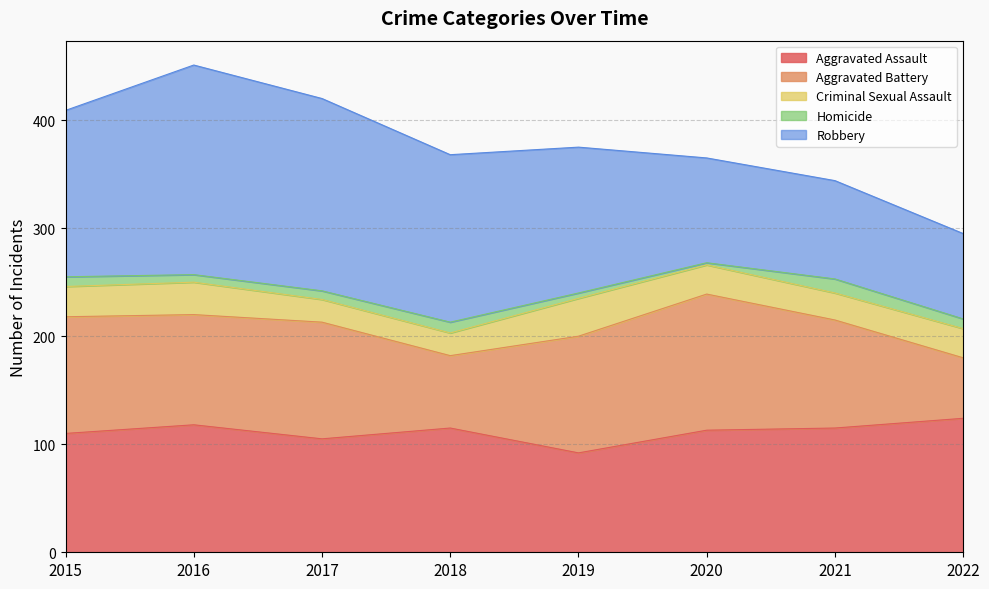

How many values in the Aggravated Battery series are below 108?

4